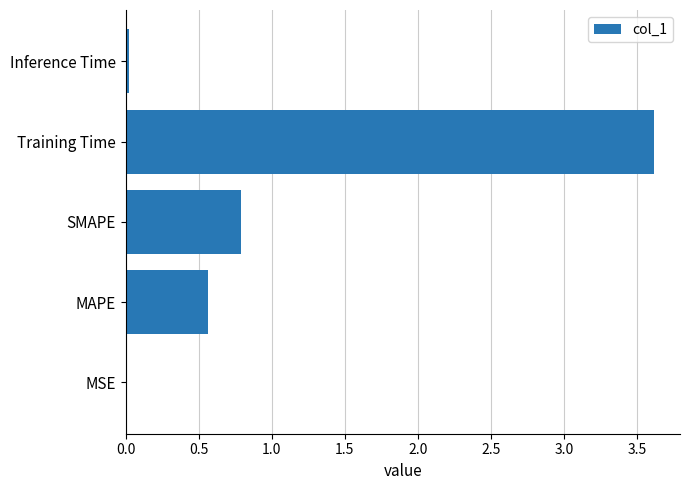

Which has a higher value, MAPE or Training Time?

Training Time